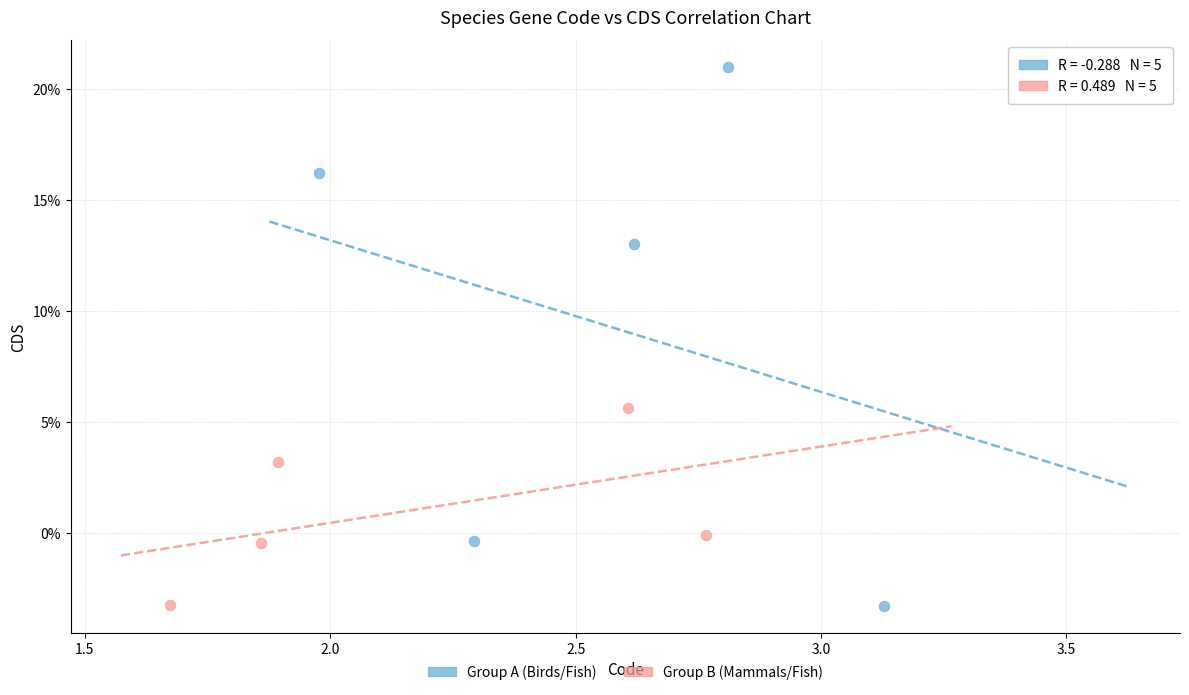

Which series has the widest spread of Y values?

Group A (Birds/Fish)